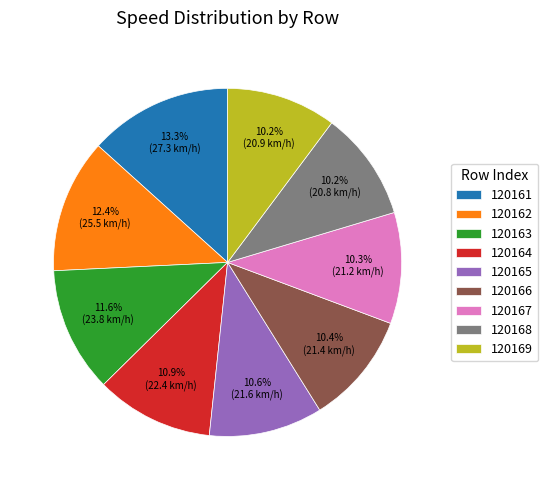

Which slice is the largest?

120161